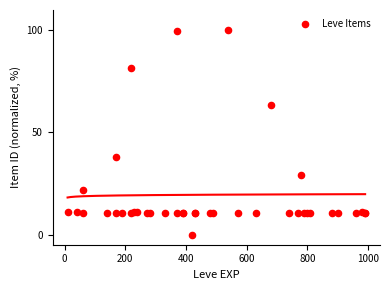

What Y value in the scatter plot is closest to 50?

37.9